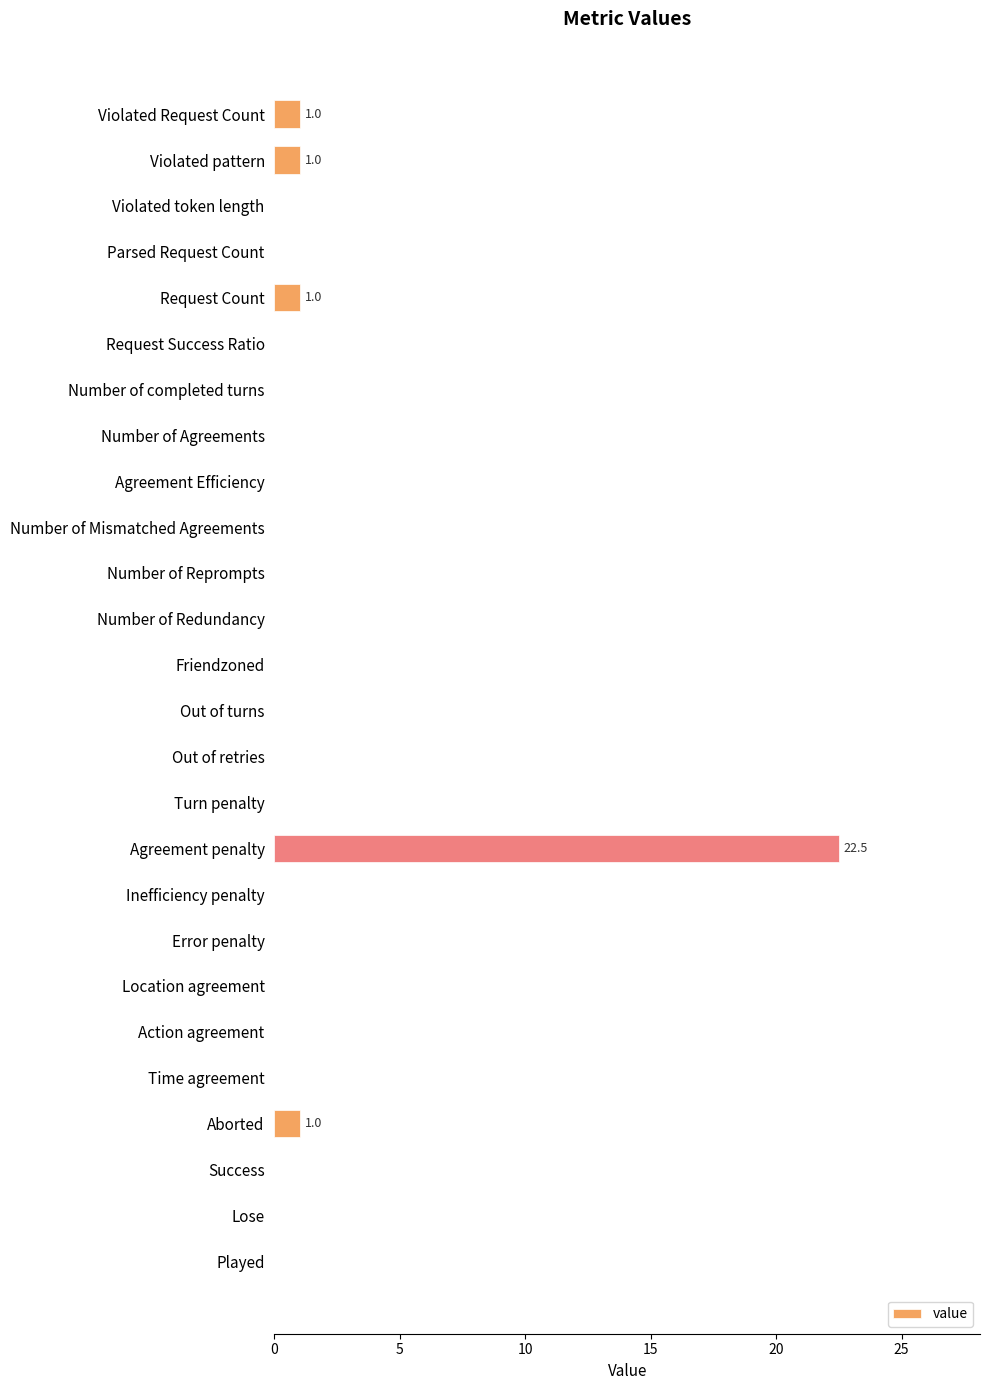

How many categories are shown in the chart?

26